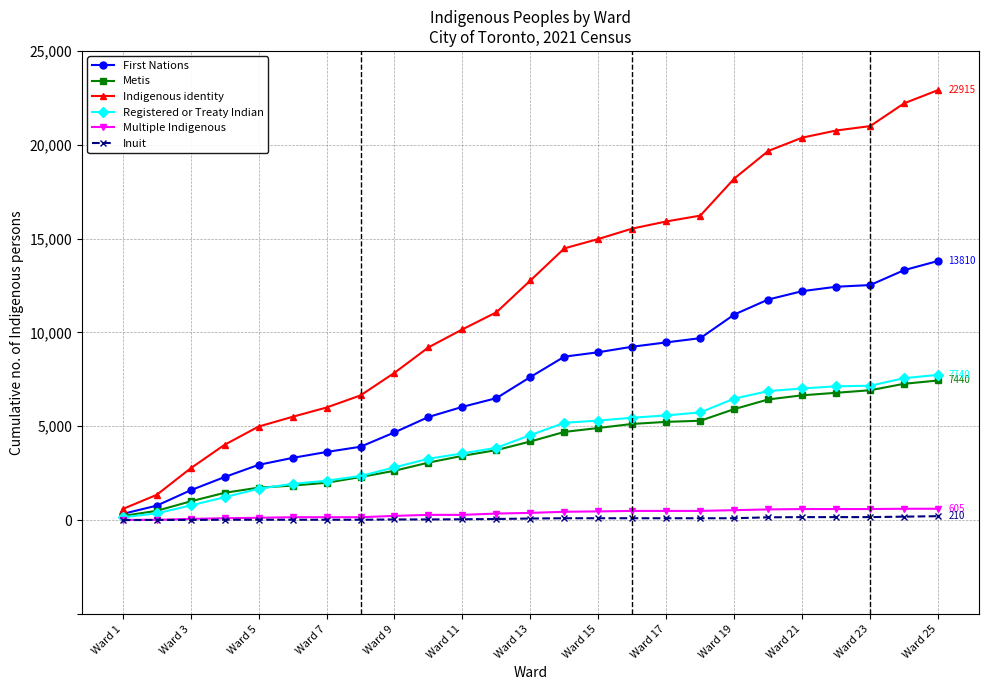

What is the maximum value shown in the chart?

22915